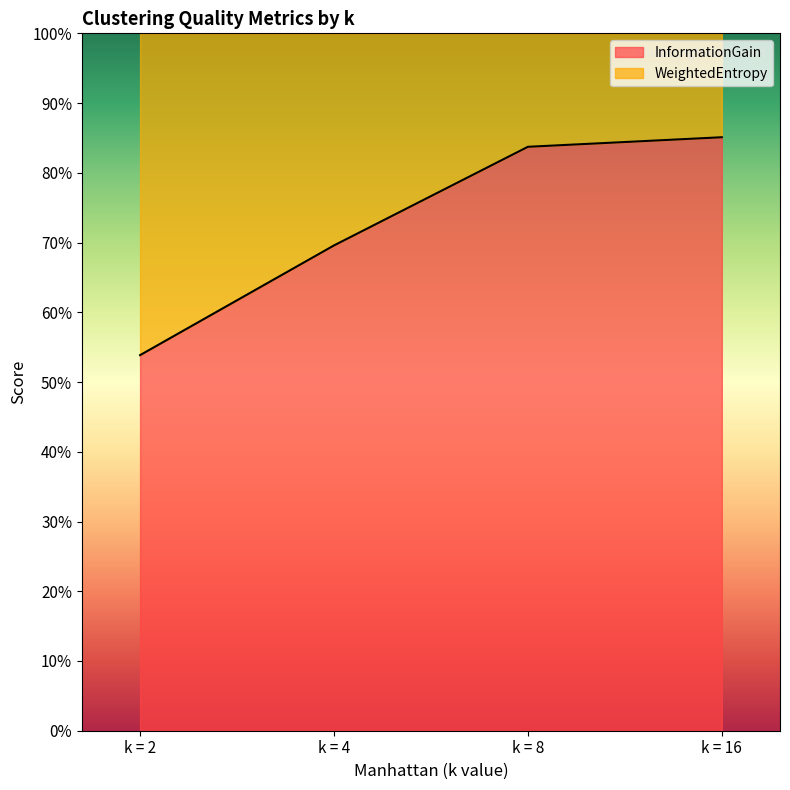

What is the value of the 1st point from the left?

0.5